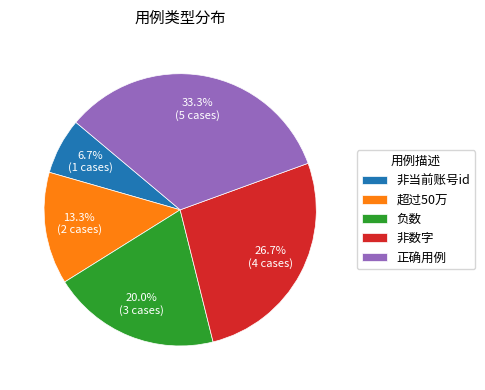

Is it true that 正确用例 is 33% of the pie?

True